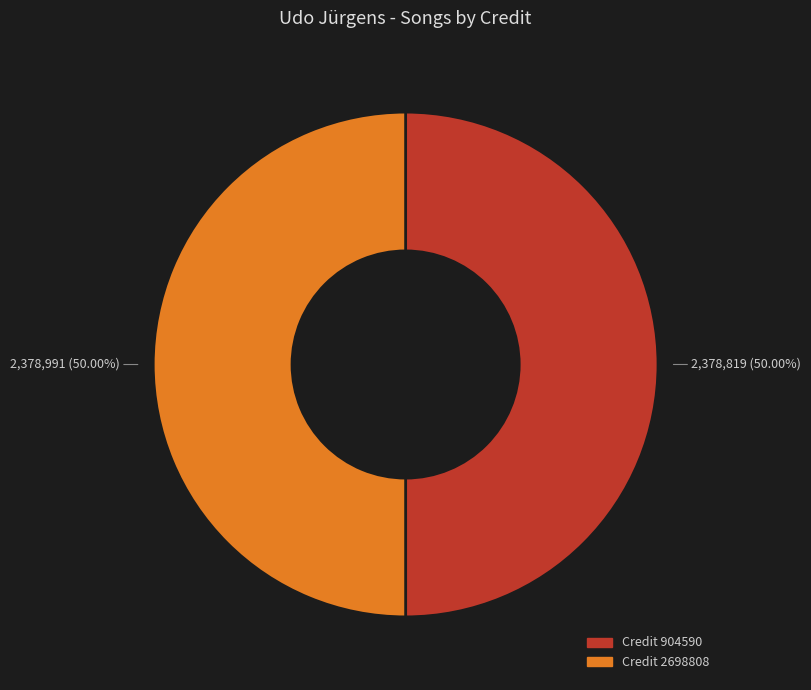

Count the number of slices in the pie.

2